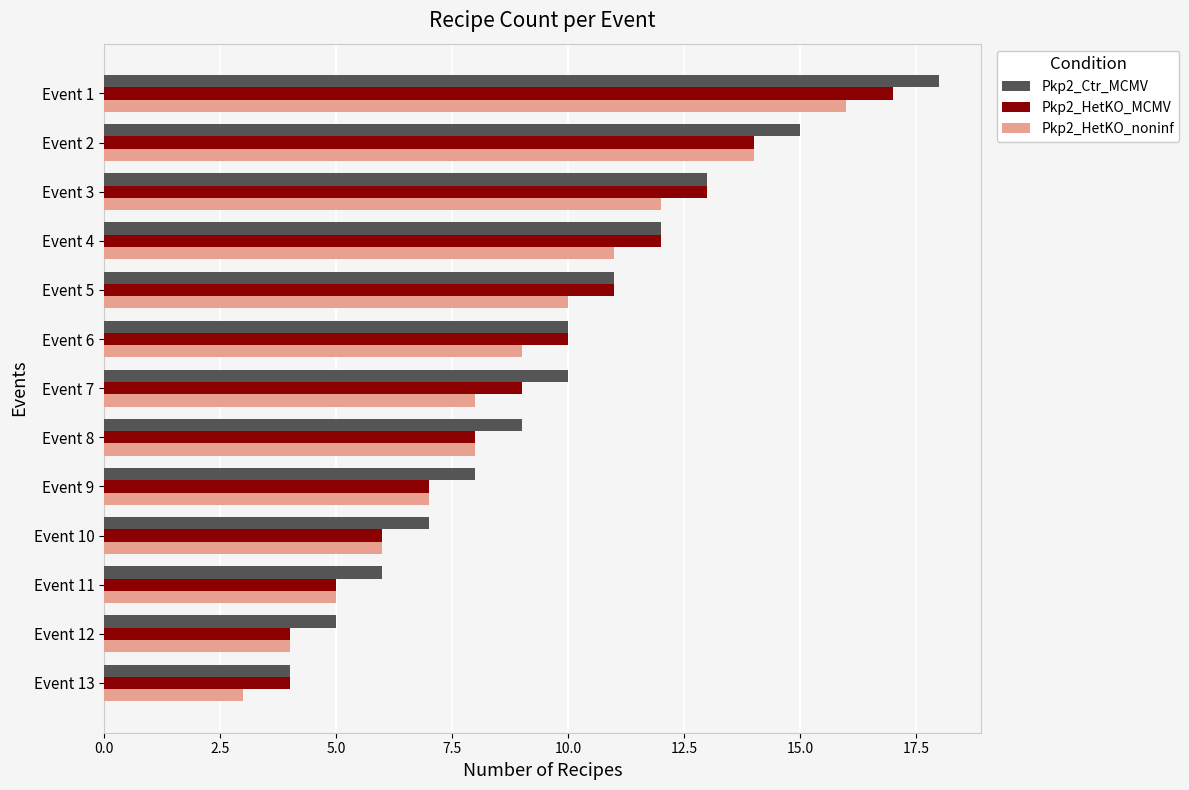

Which category has the highest value across all series?

Event 1